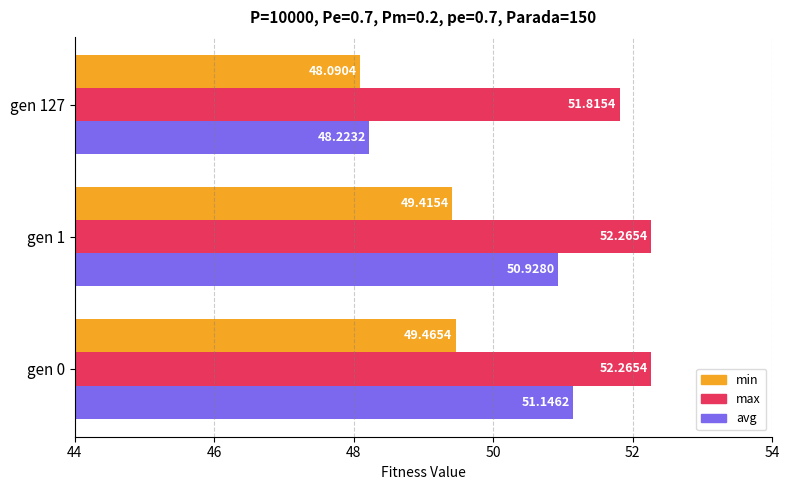

Which series changed the most between gen 0 and gen 1?

avg